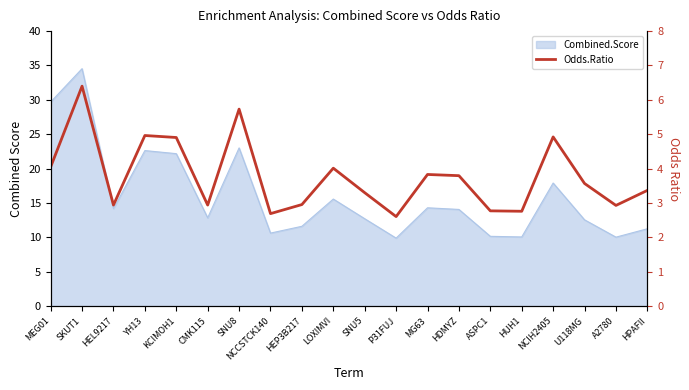

Does the chart have visible grid lines?

No